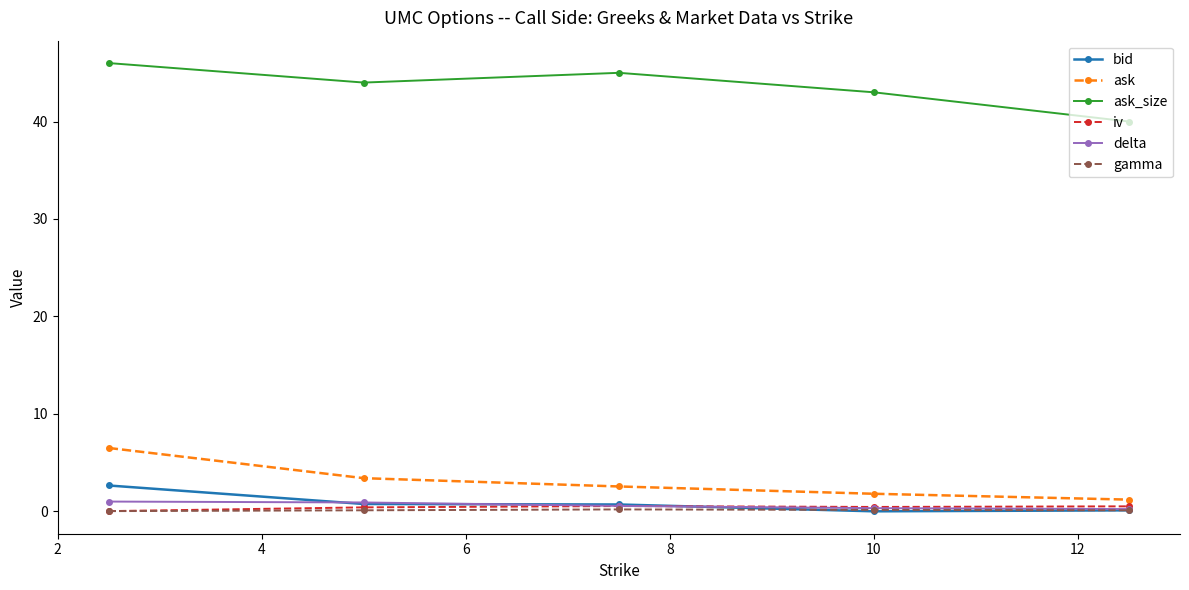

True or false: ask_size and bid cross at least once.

False